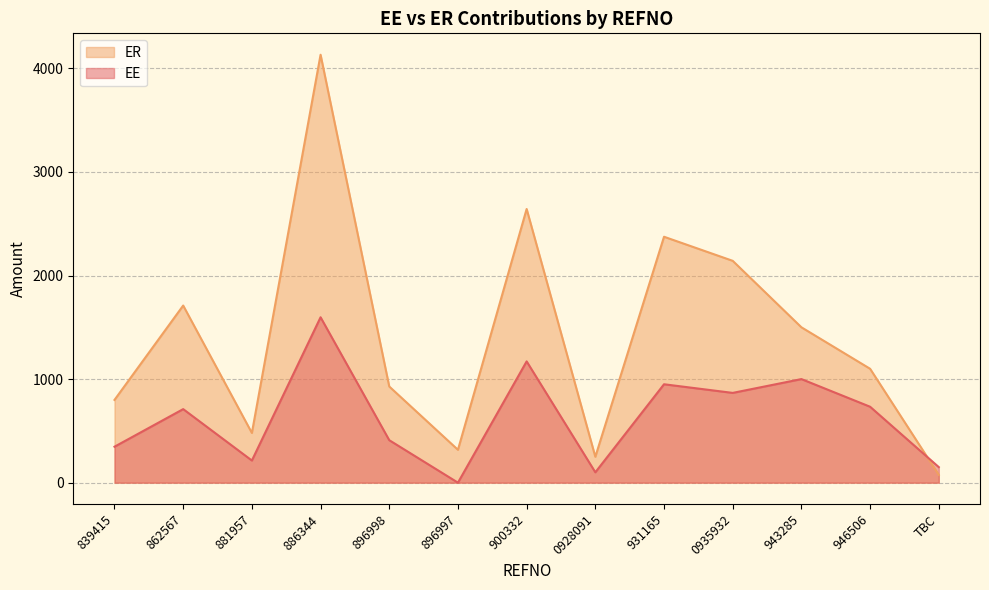

Reading right to left, extract all data points from this chart.

EE: TBC=150.0	946506=733.0	943285=1000.0	0935932=866.7	931165=950.0	0928091=100.0	900332=1170.8	896997=0.0	896998=410.0	886344=1596.8	881957=213.8	862567=710.0	839415=347.1
ER: TBC=75.0	946506=1099.5	943285=1500.0	0935932=2141.7	931165=2374.2	0928091=250.0	900332=2642.1	896997=317.3	896998=928.3	886344=4131.4	881957=480.0	862567=1710.0	839415=798.9